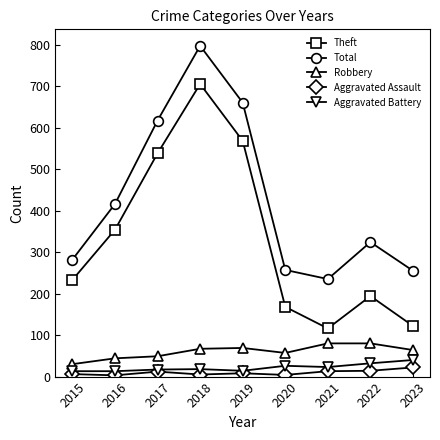

What is the difference between the highest and lowest values at 2016?

413